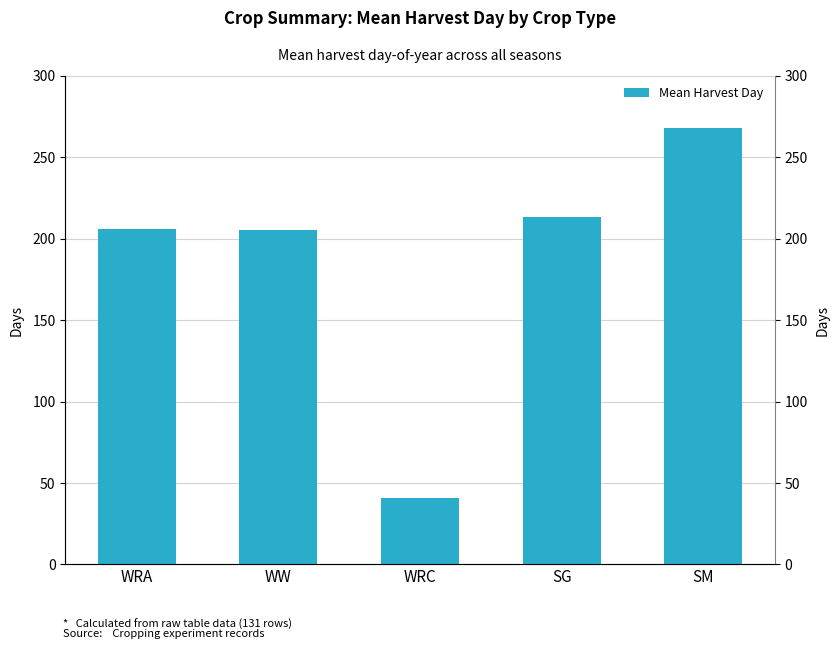

List the labels in order of value, largest first.

SM, SG, WRA, WW, WRC